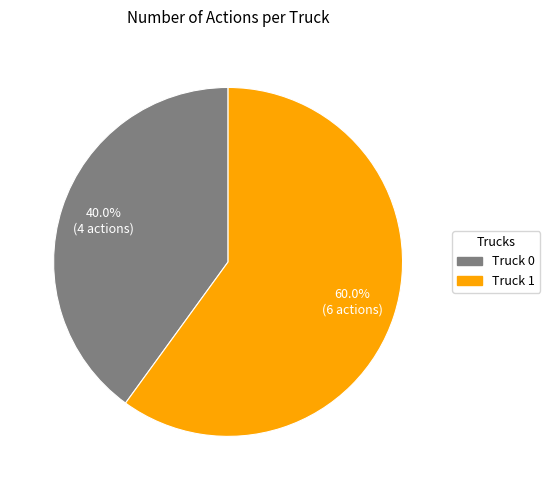

To the nearest percent, what is the difference between the largest and smallest slice percentages?

20%